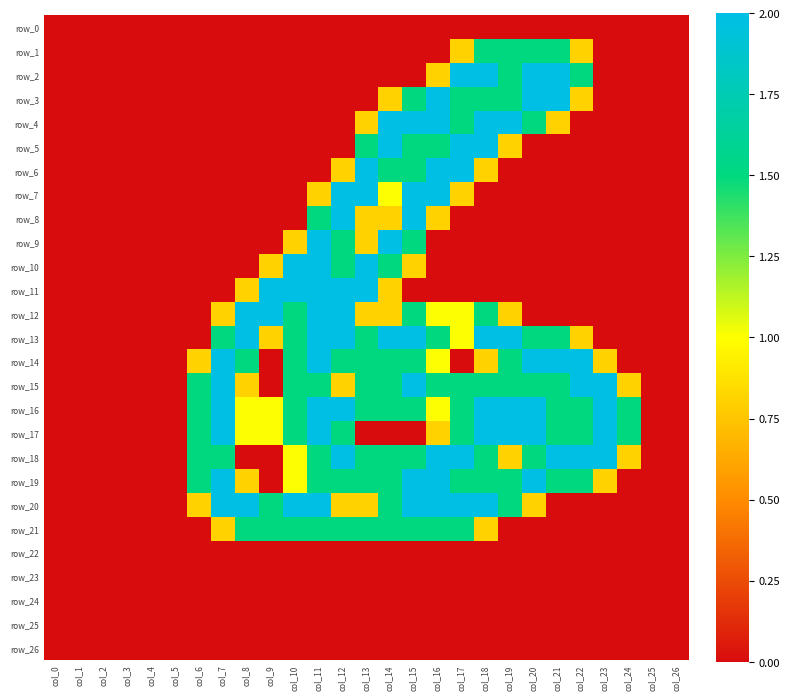

List the series in order of their peak value, highest first.

row_2, row_3, row_4, row_5, row_6, row_7, row_8, row_9, row_10, row_11, row_12, row_13, row_14, row_15, row_16, row_17, row_18, row_19, row_20, row_1, row_21, row_0, row_22, row_23, row_24, row_25, row_26